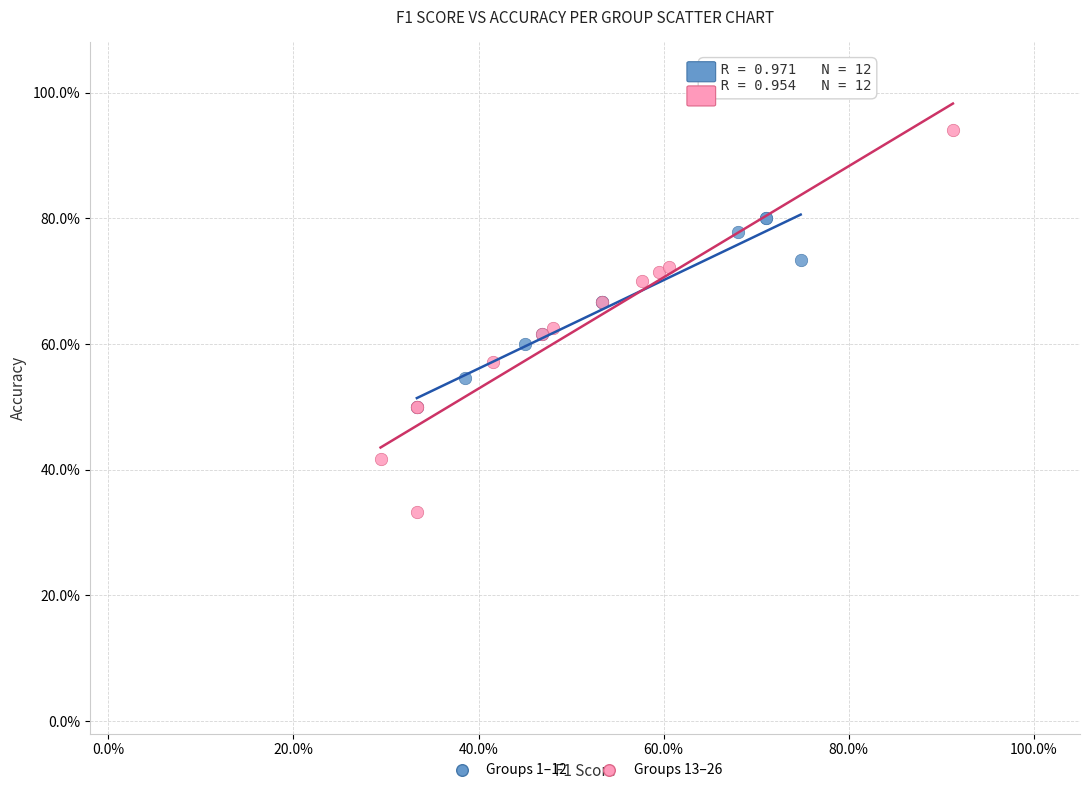

What are all the series names shown in the legend?

Groups 1–12, Groups 13–26